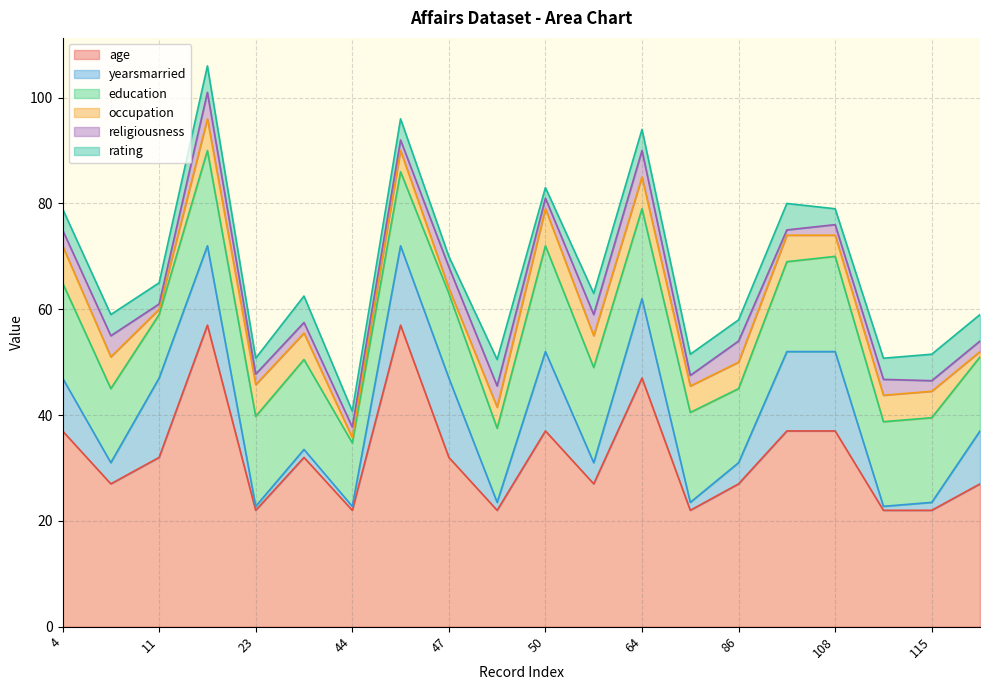

Count the religiousness values in the range 2 to 4.

16